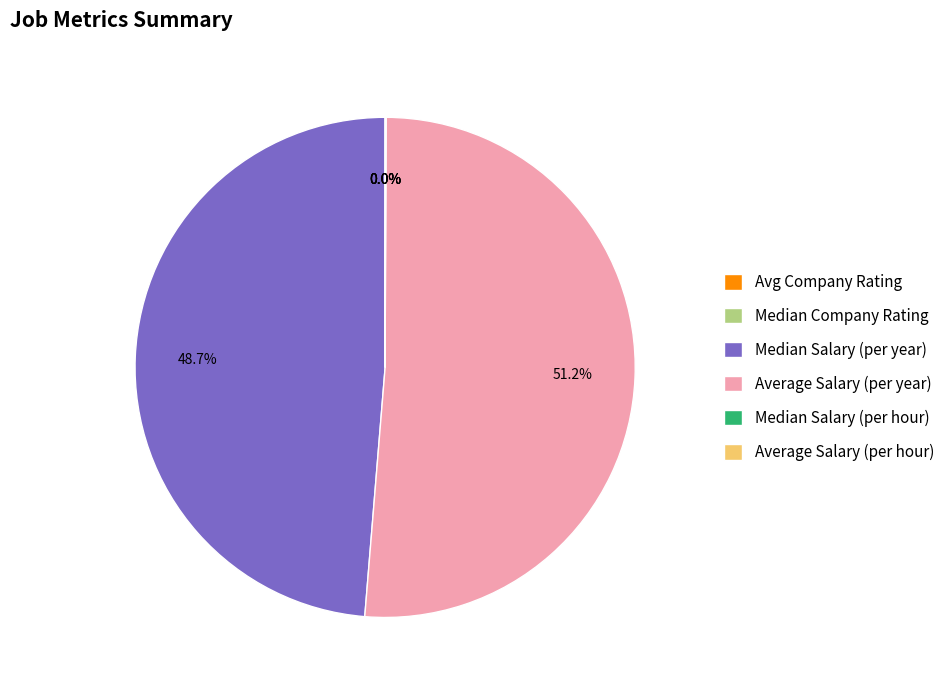

Does any single category account for the majority?

Yes